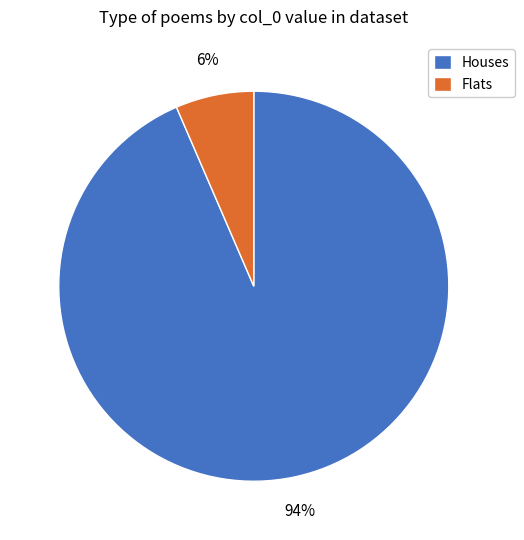

To the nearest percent, what is the combined percentage of Houses and Flats?

100%